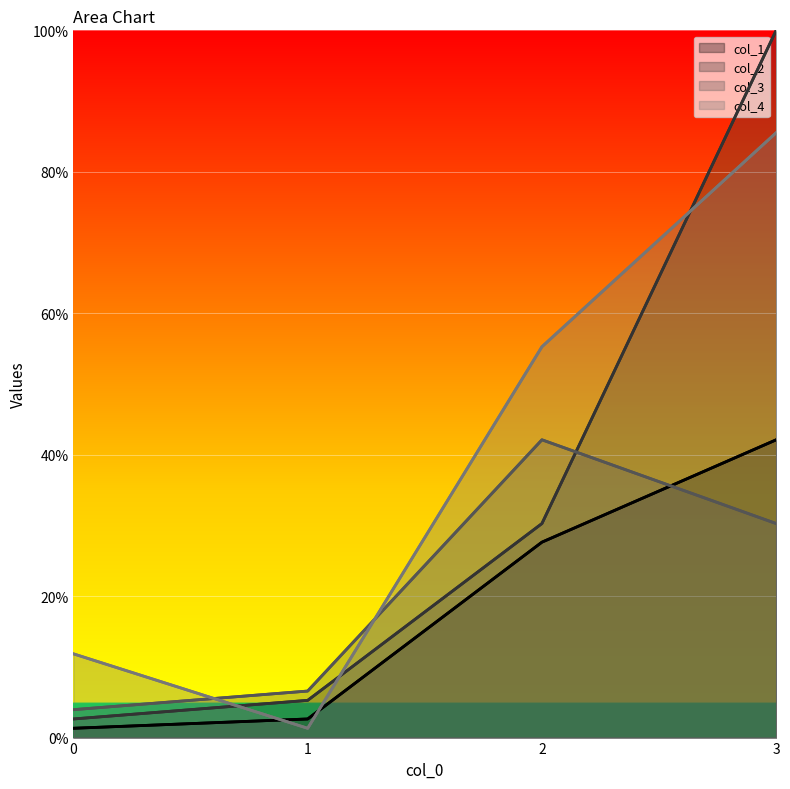

Reading left to right, what are all the values shown in this chart?

col_1: 0=1.3	1=2.6	2=27.6	3=42.1
col_2: 0=2.6	1=5.3	2=30.3	3=100.0
col_3: 0=3.9	1=6.6	2=42.1	3=30.3
col_4: 0=11.8	1=1.3	2=55.3	3=85.5